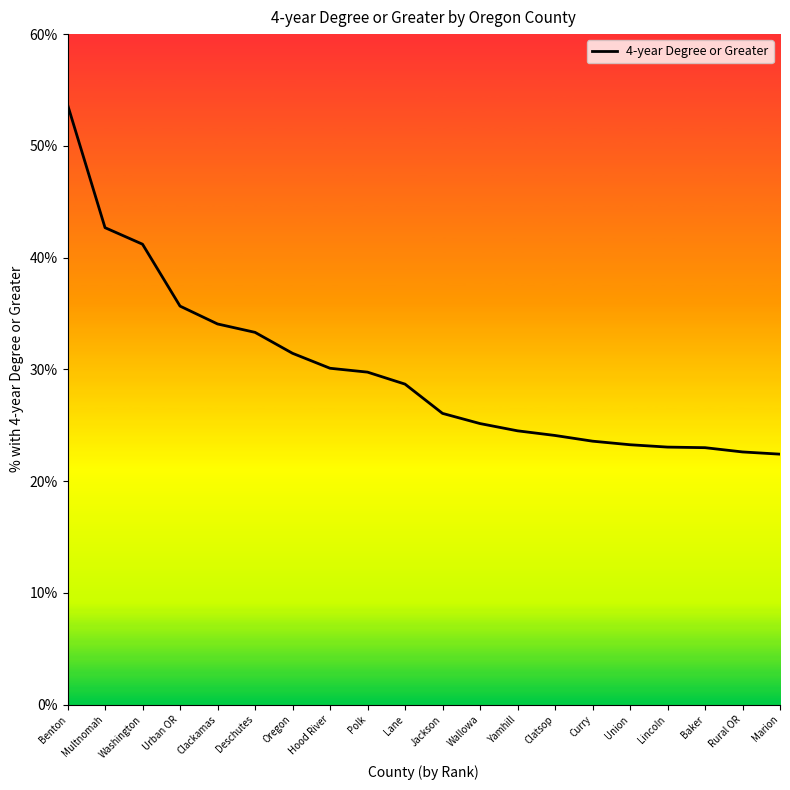

Does the chart display data point markers on the line(s)?

No